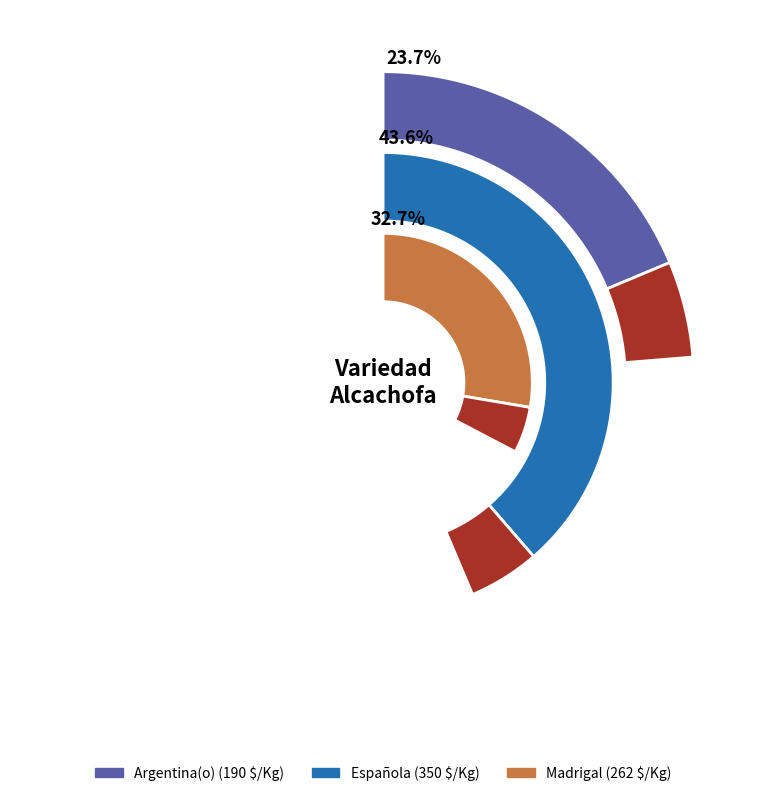

What percentage is the Madrigal slice, to the nearest percent?

33%